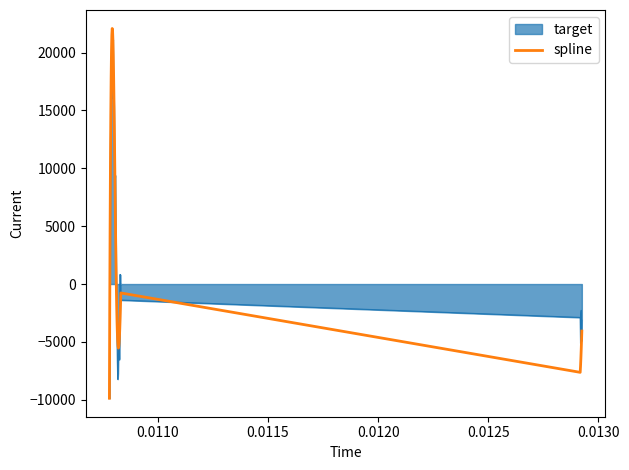

What is the maximum value shown in the chart?

22078.5